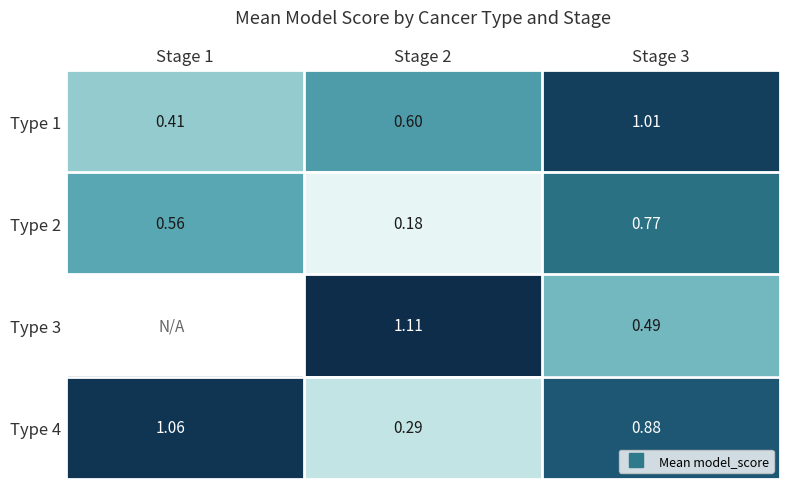

What is the highest value of the Type 4 series?

1.1